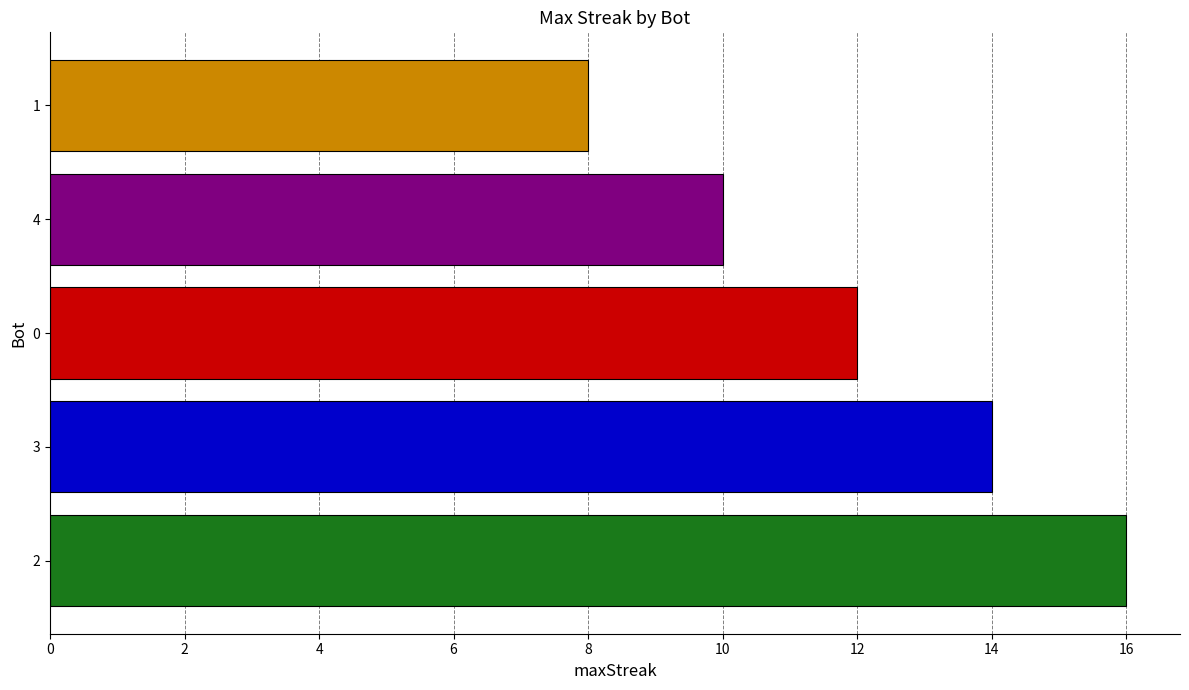

Approximately how many times larger is the value at 2 compared to 4?

1.6